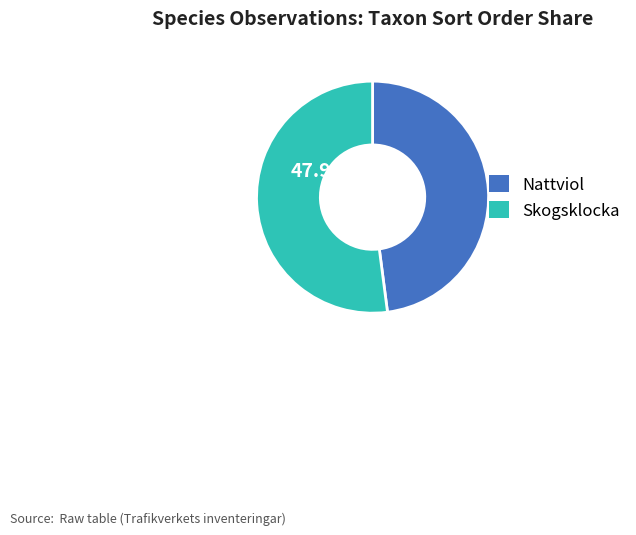

What percentage do 56755103 and 56755110 together represent?

100.0%